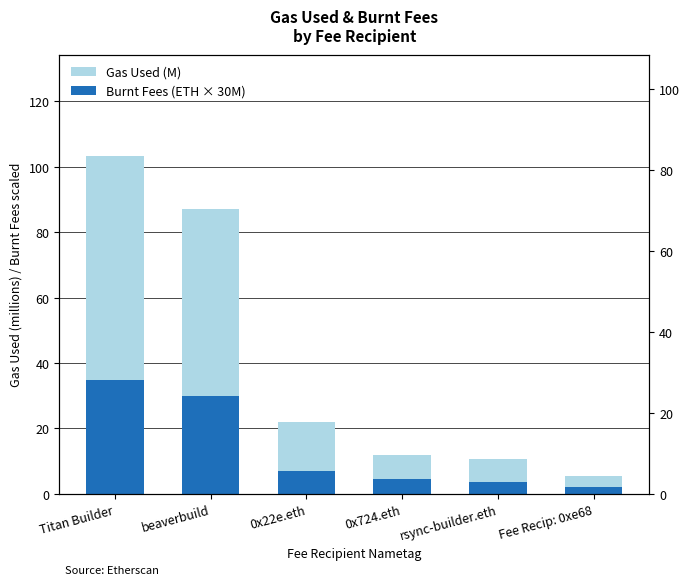

What is the difference between the highest and lowest values at 0x724.eth?

7.4